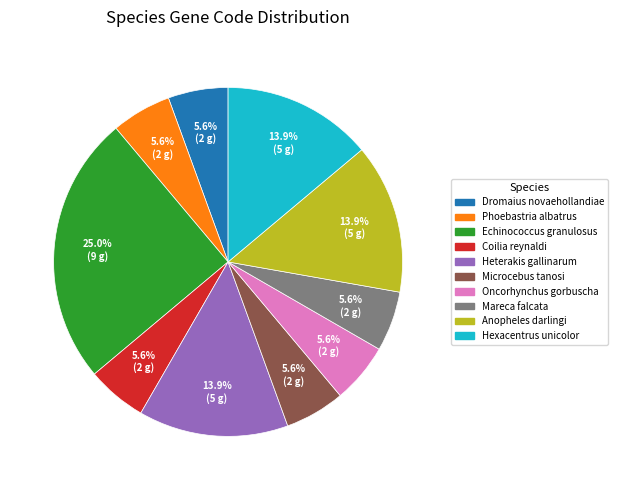

Does any single category account for the majority?

No